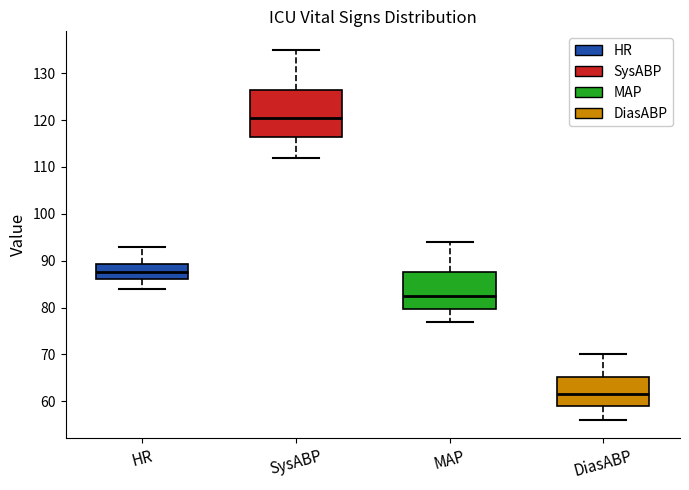

Reading left to right, read every box against the y-axis: the position of its median line, the range the box covers, and the ends of its whiskers. The values are not printed on the chart, so give them approximately, as read against the axis.

HR: median 88, box 86 to 89, whiskers 84 to 93
SysABP: median 121, box 117 to 127, whiskers 112 to 135
MAP: median 83, box 80 to 88, whiskers 77 to 94
DiasABP: median 62, box 59 to 65, whiskers 56 to 70